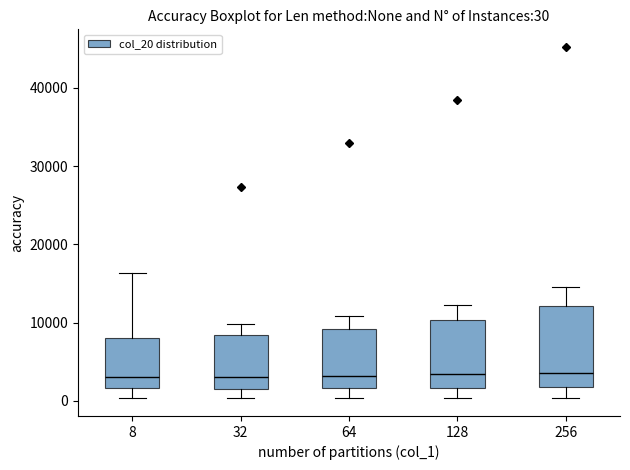

Which box is the tallest, from its lower edge to its upper edge?

256